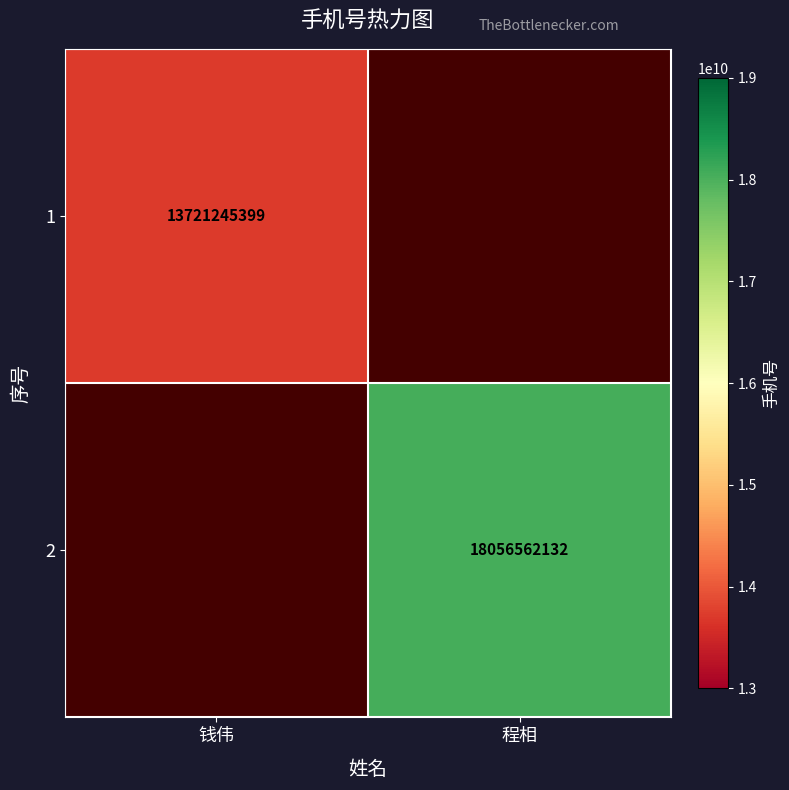

How many series are shown in this chart?

2